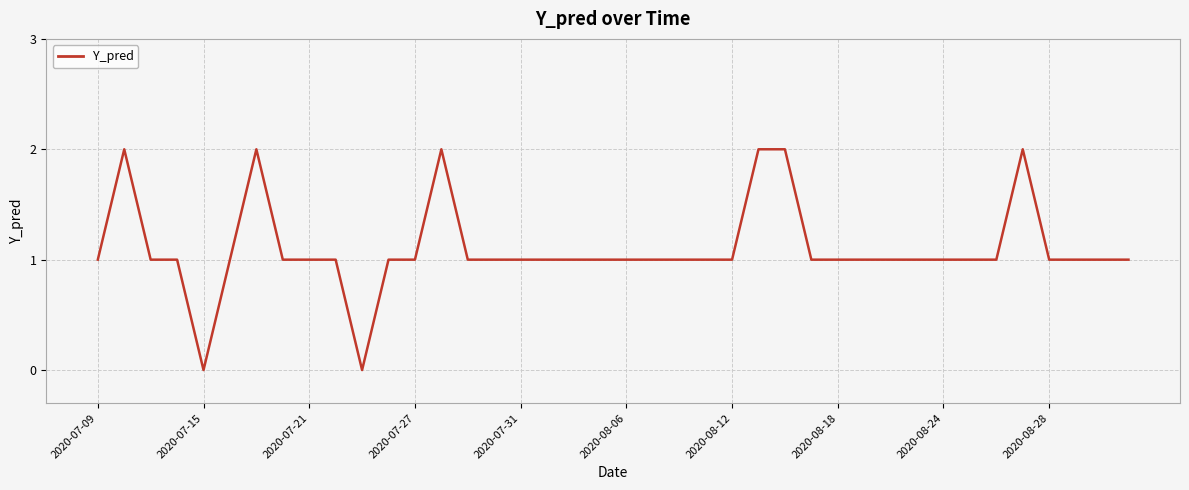

Does the chart have visible grid lines?

Yes